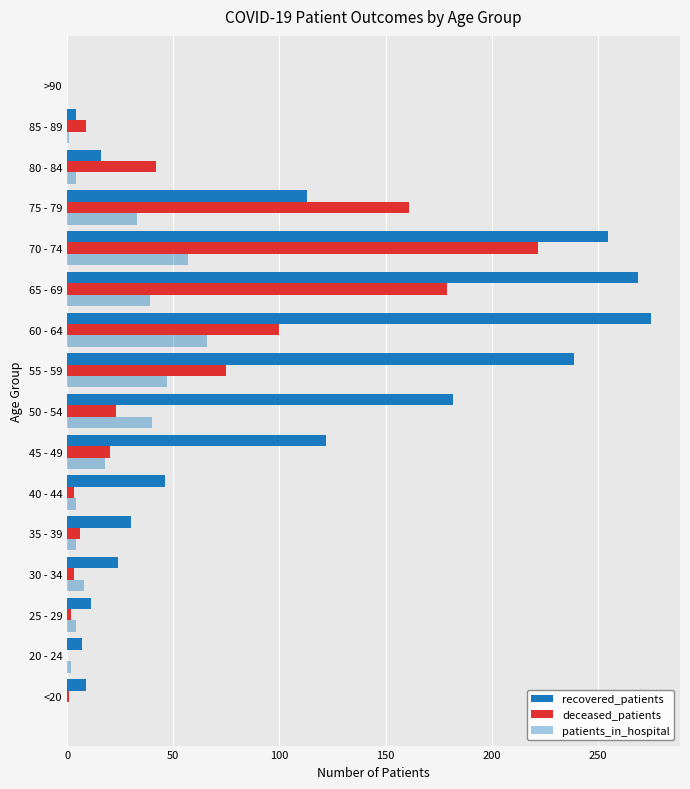

How many values in recovered_patients are above zero?

15